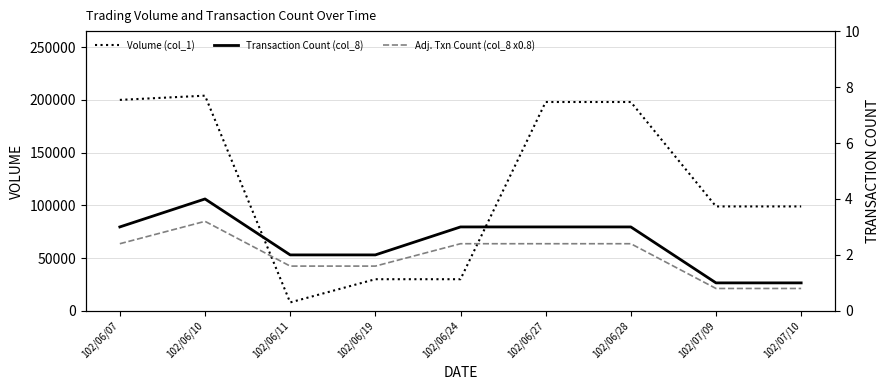

What is the label of the 7th point from the left?

102/06/28